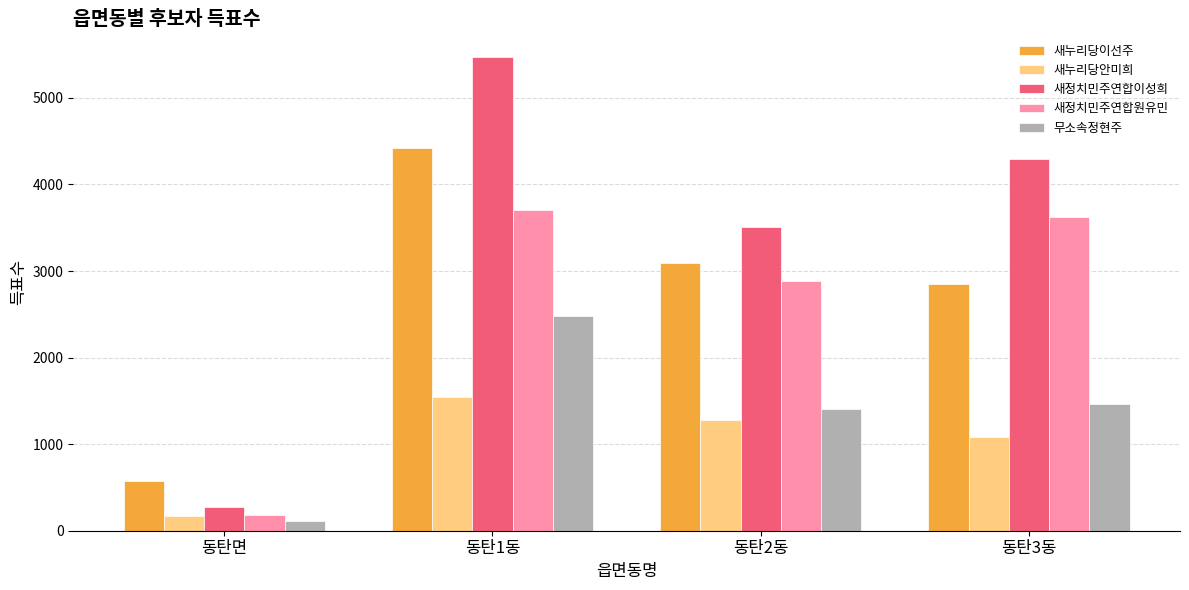

At which category is the sum across all series the highest?

동탄1동